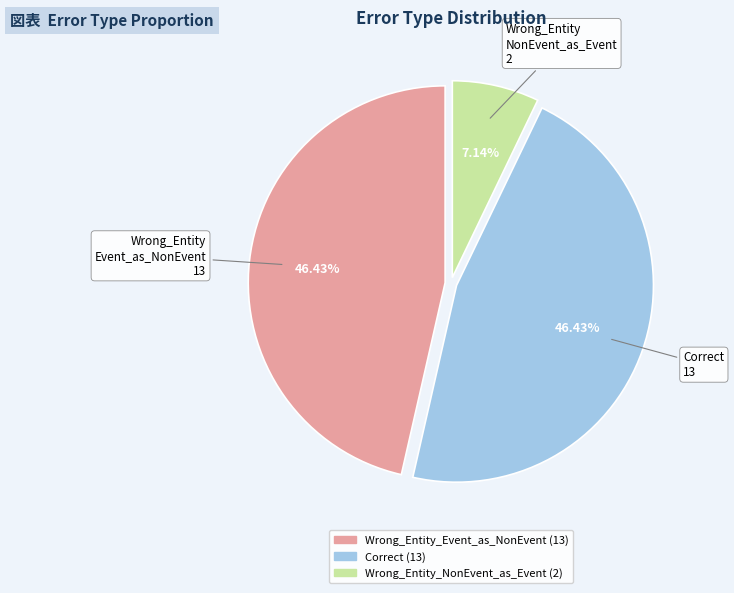

Does any single category account for the majority?

No